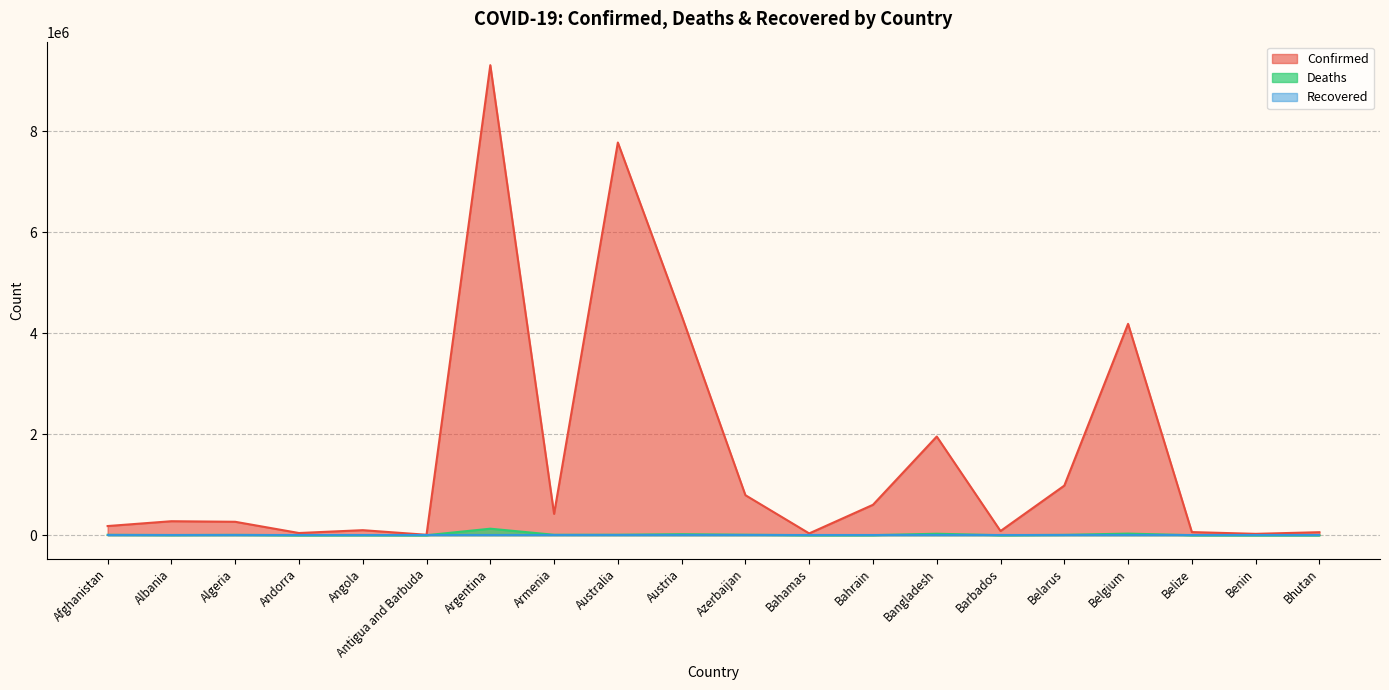

Which series has the largest range (max minus min)?

Confirmed